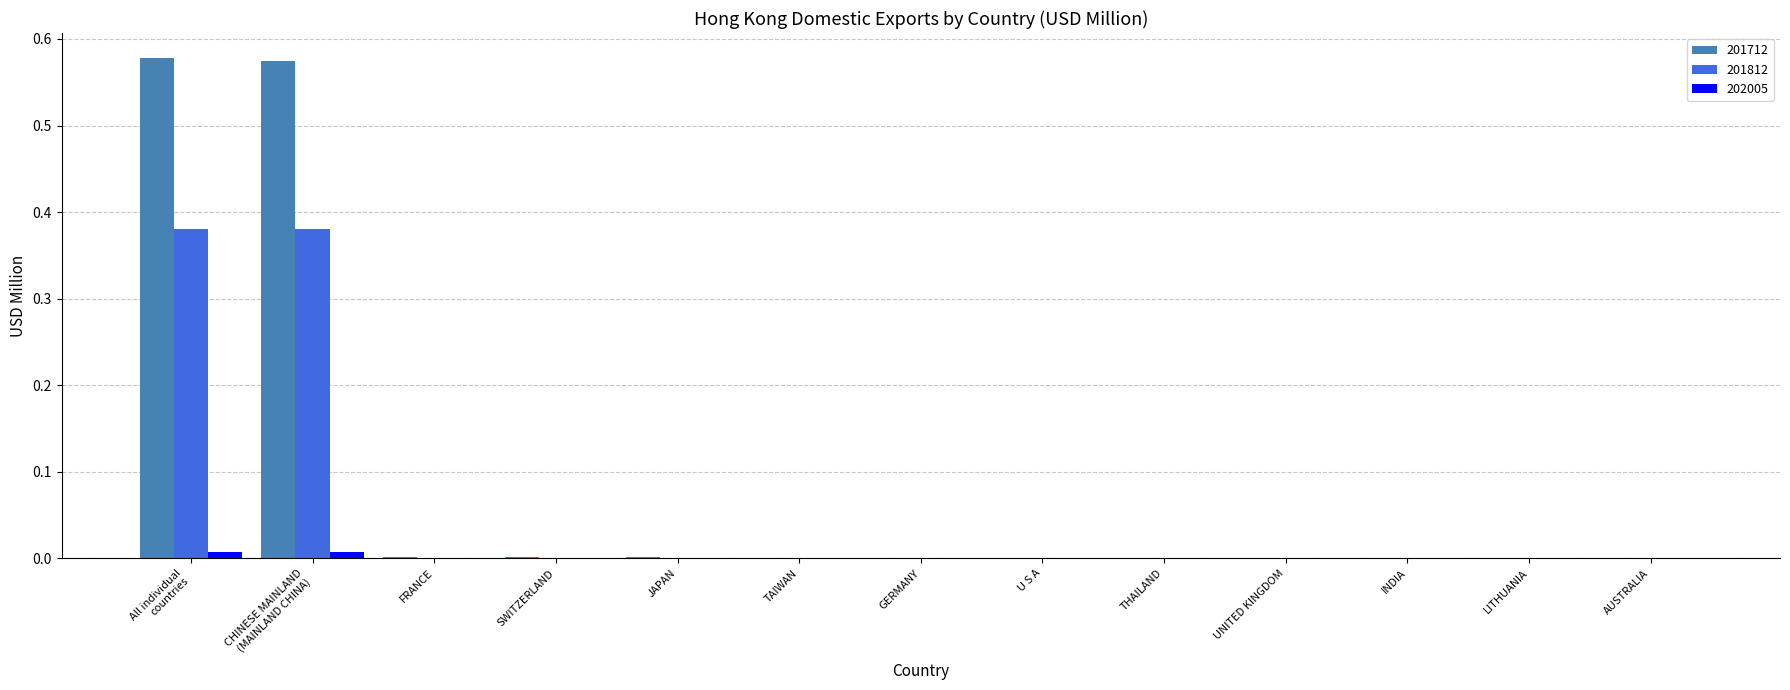

Count the number of categories in the chart.

13